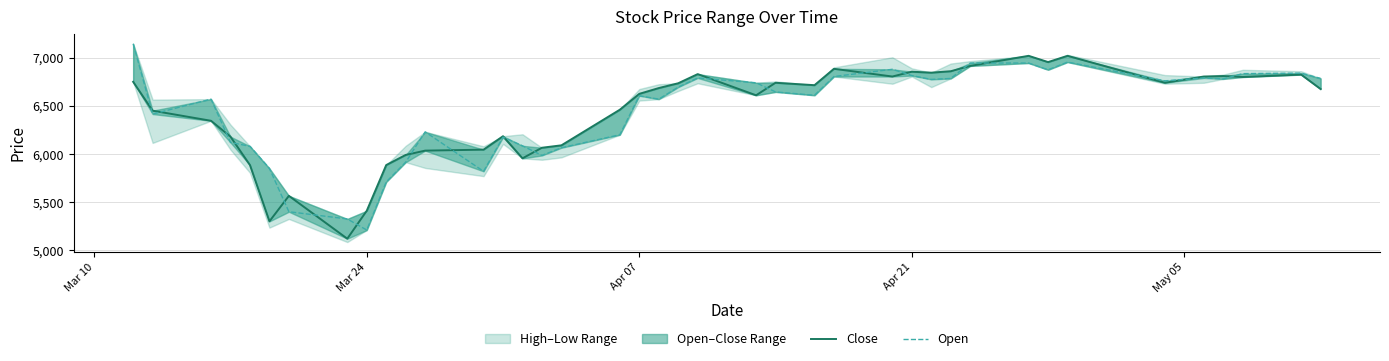

Which series ends up on top after the final intersection of Close and Open?

Open